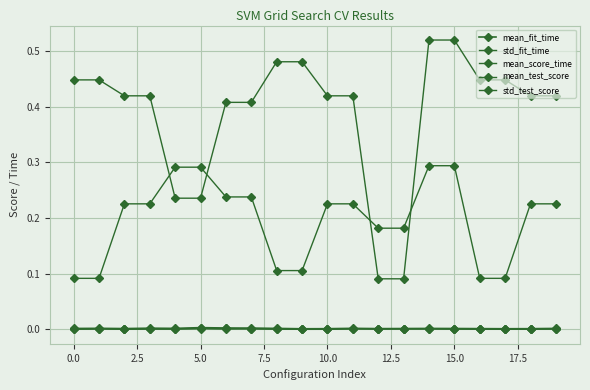

True or false: mean_score_time and std_fit_time cross at least once.

True